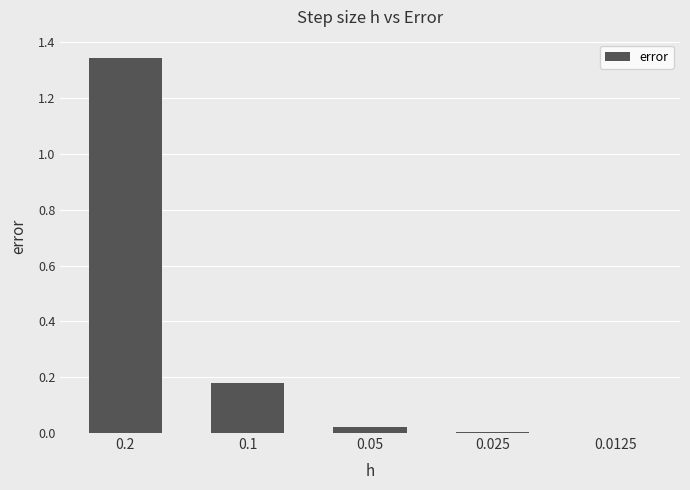

The value at 0.0125 is 0.0. True or false?

True